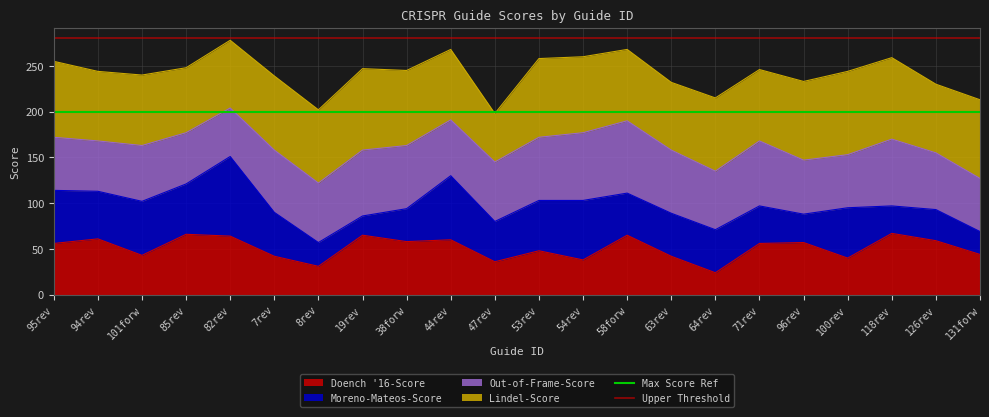

What is the maximum value for Doench '16-Score?

67